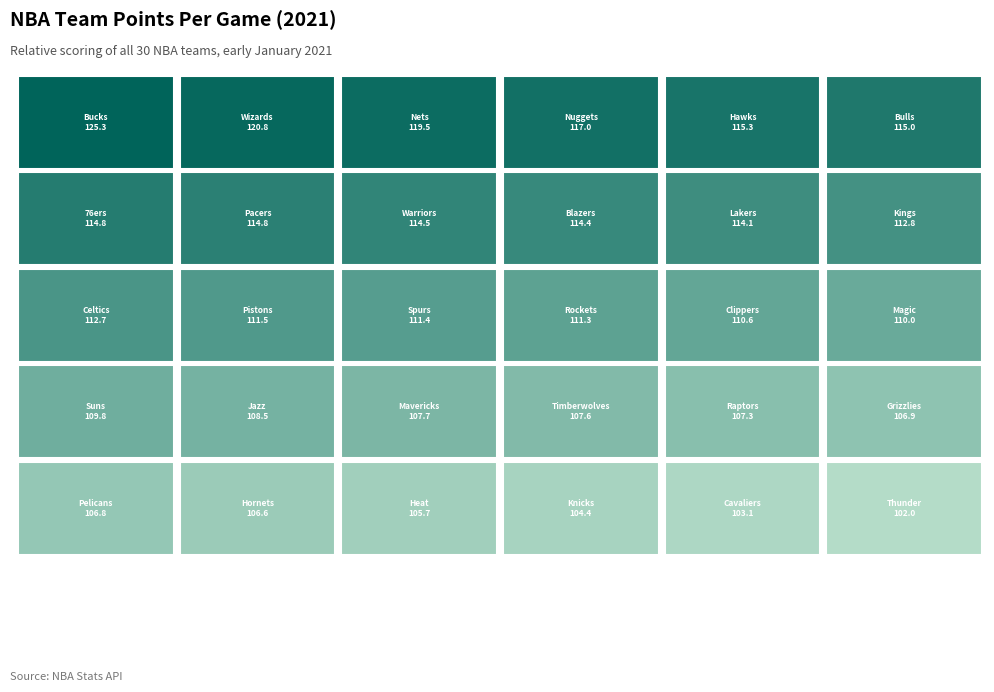

Is it true that New Orleans Pelicans is 1% of the pie?

False